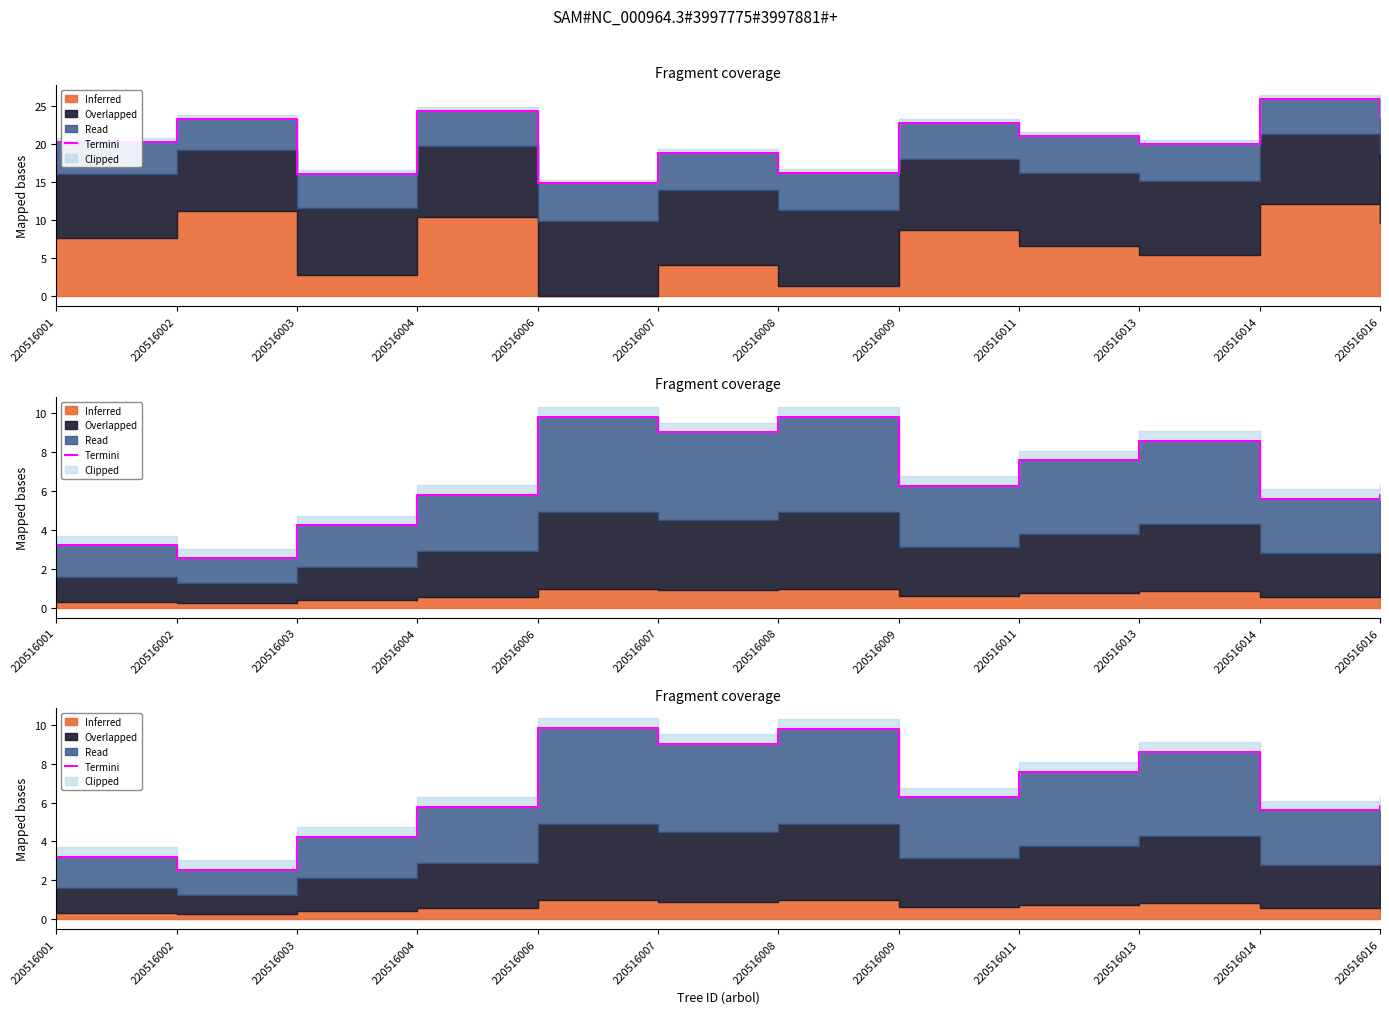

Reading left to right, what are all the values shown in this chart?

3.2	2.5	4.2	5.8	9.8	9.0	9.8	6.3	7.6	8.6	5.6	5.8